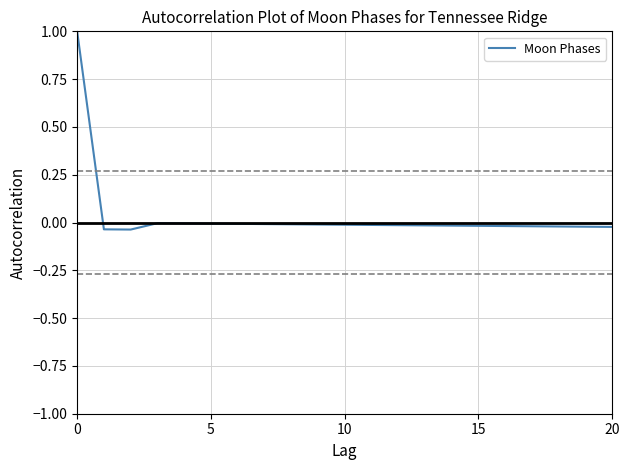

What is the maximum value shown in the chart?

1.0